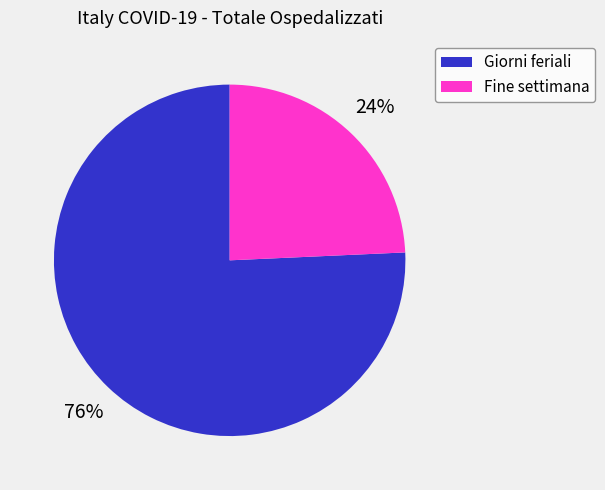

Is there a majority slice in this chart?

Yes